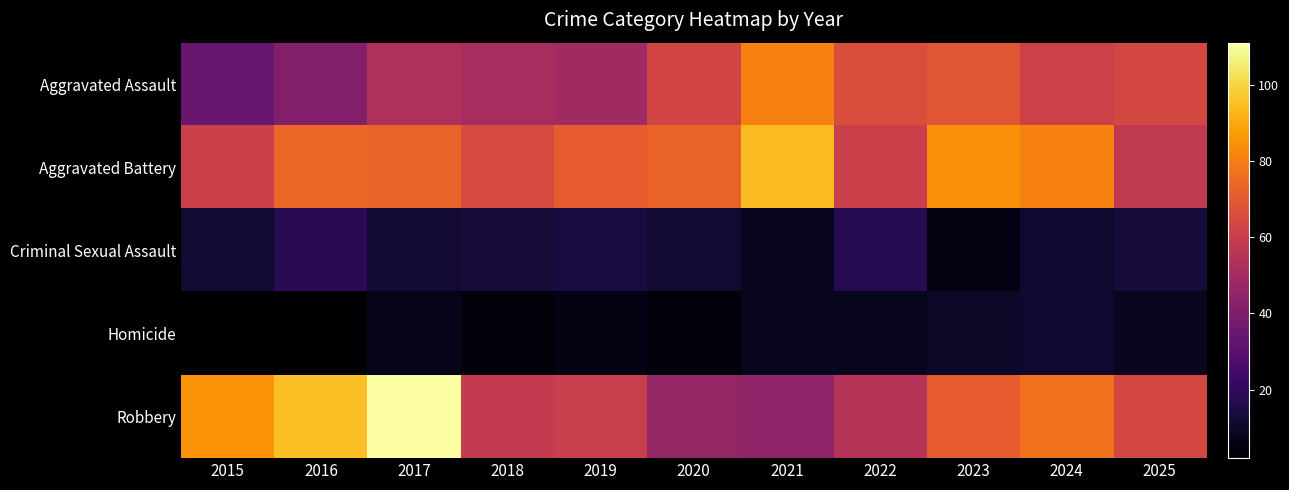

What is the greatest value displayed?

111